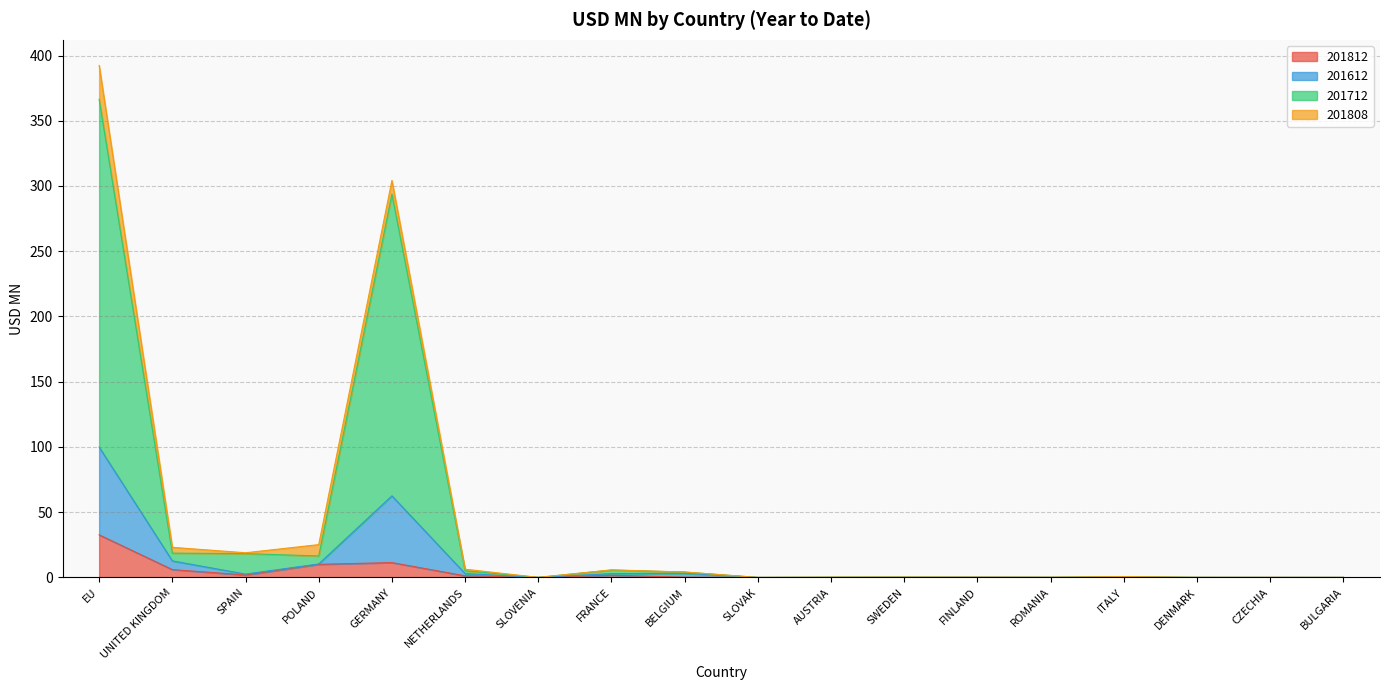

How many lines are shown in the chart?

4